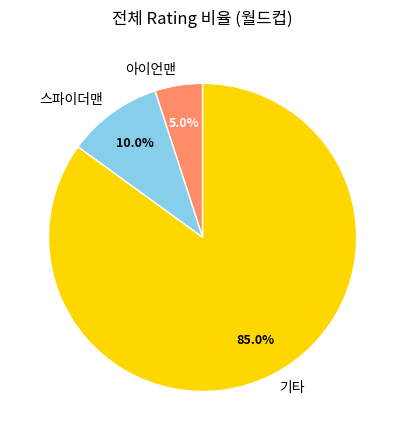

Do 기타 and 스파이더맨 together represent more than half of the pie?

Yes